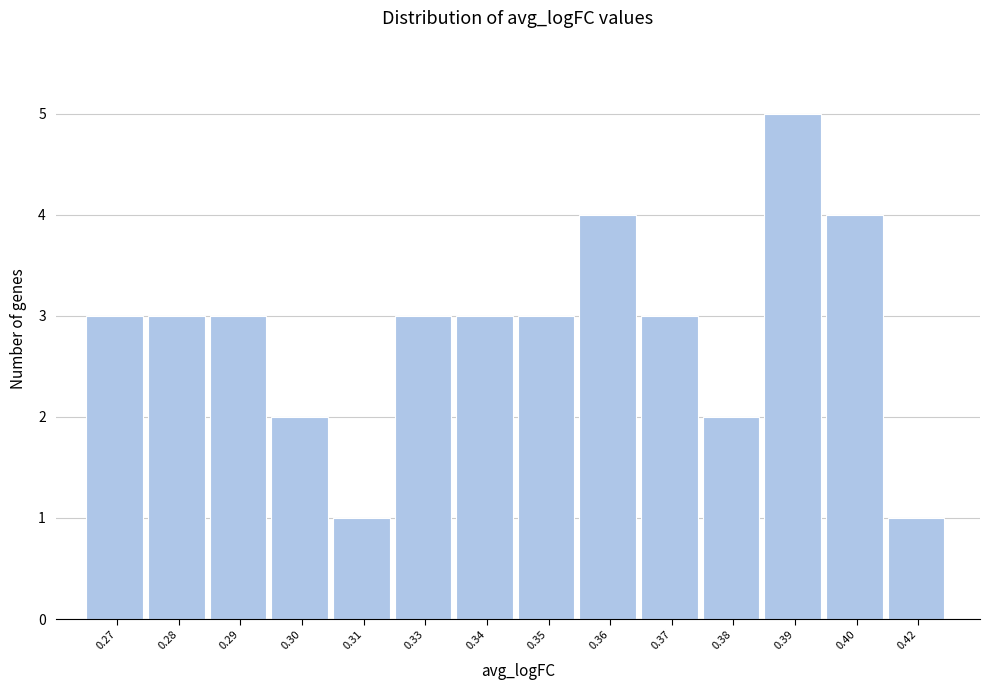

Reading left to right, transcribe all the data shown in this chart.

0.27=3	0.28=3	0.29=3	0.30=2	0.31=1	0.33=3	0.34=3	0.35=3	0.36=4	0.37=3	0.38=2	0.39=5	0.40=4	0.42=1